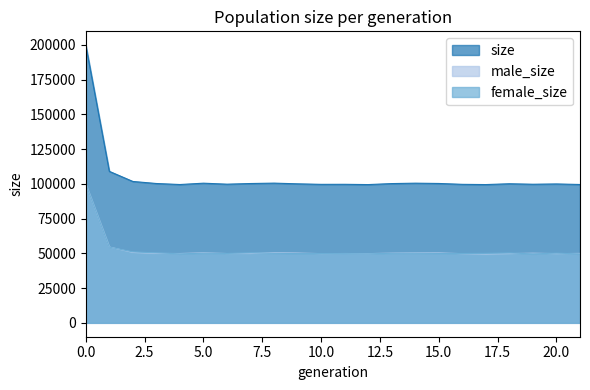

Read the male_size value at 13.

50165